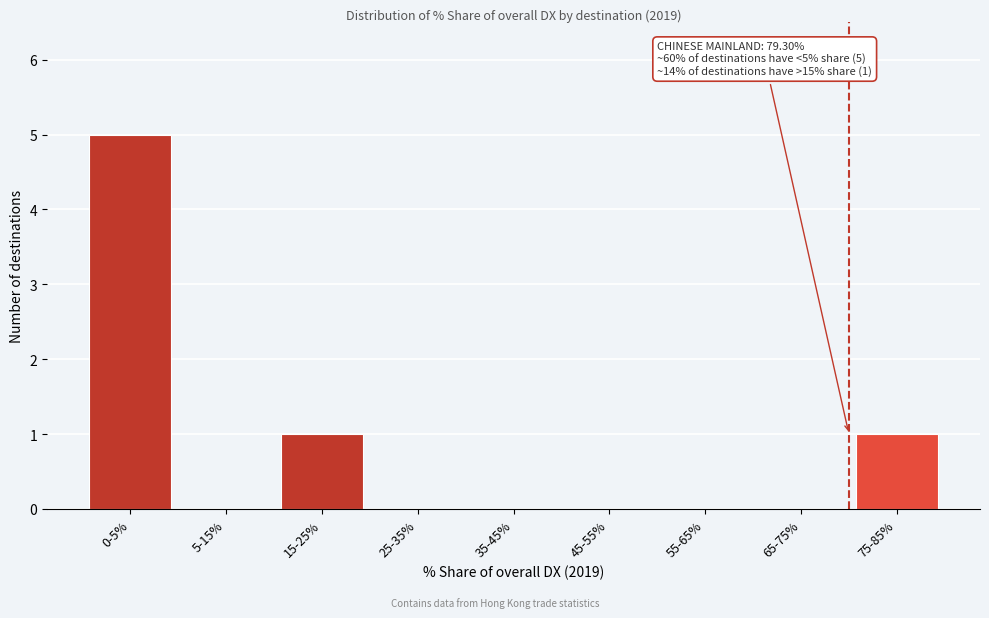

Reading left to right, transcribe all the data shown in this chart.

0-5%=5	5-15%=0	15-25%=1	25-35%=0	35-45%=0	45-55%=0	55-65%=0	65-75%=0	75-85%=1